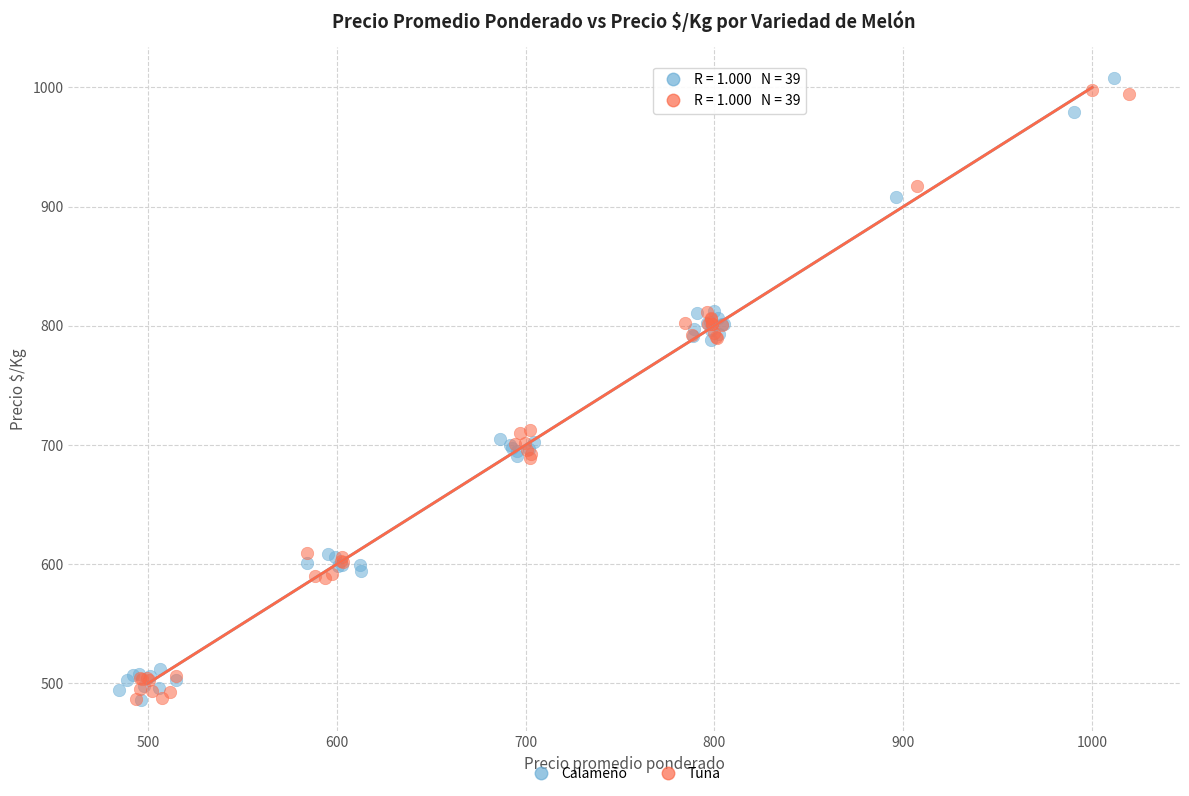

Which series contains the highest Y value?

Calameño